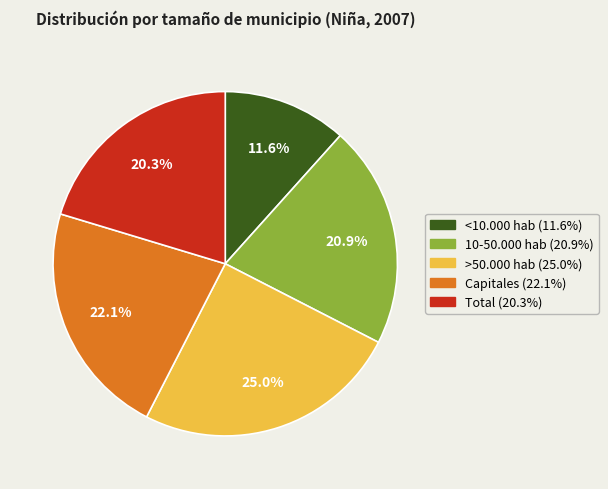

Which category has the smallest portion of the pie?

<10.000 hab